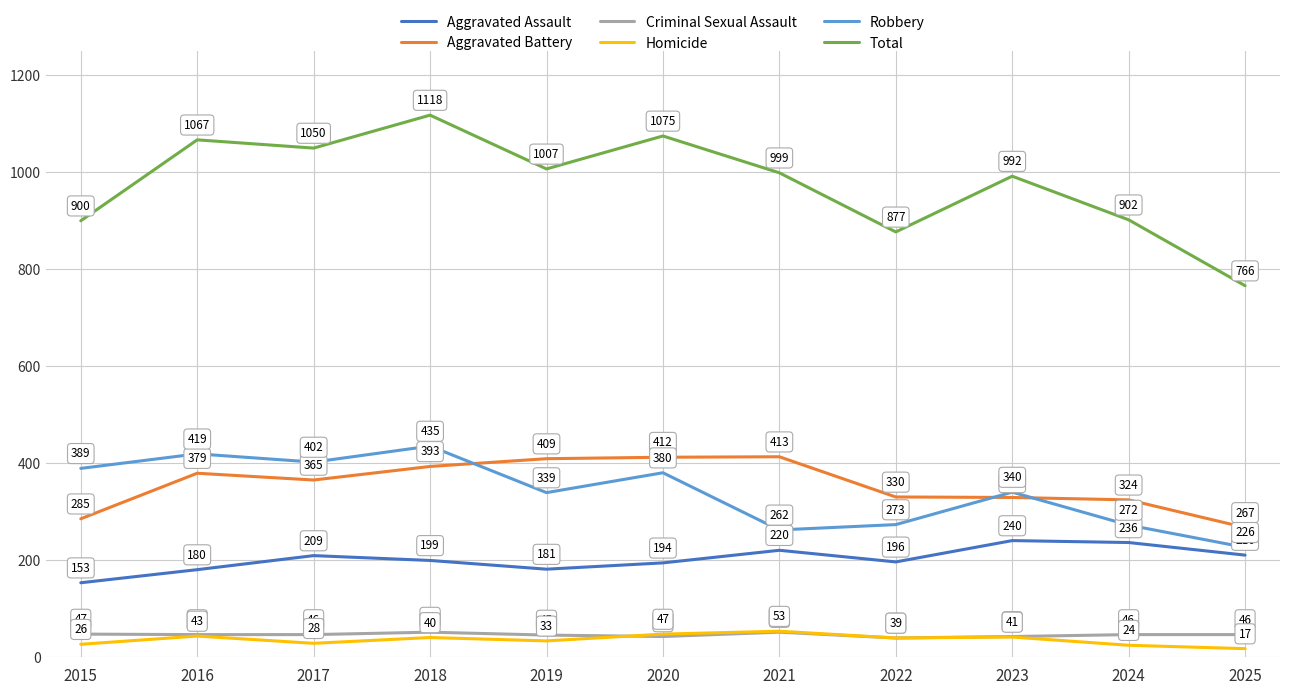

True or false: Total has a value of 598 at 2015.

False